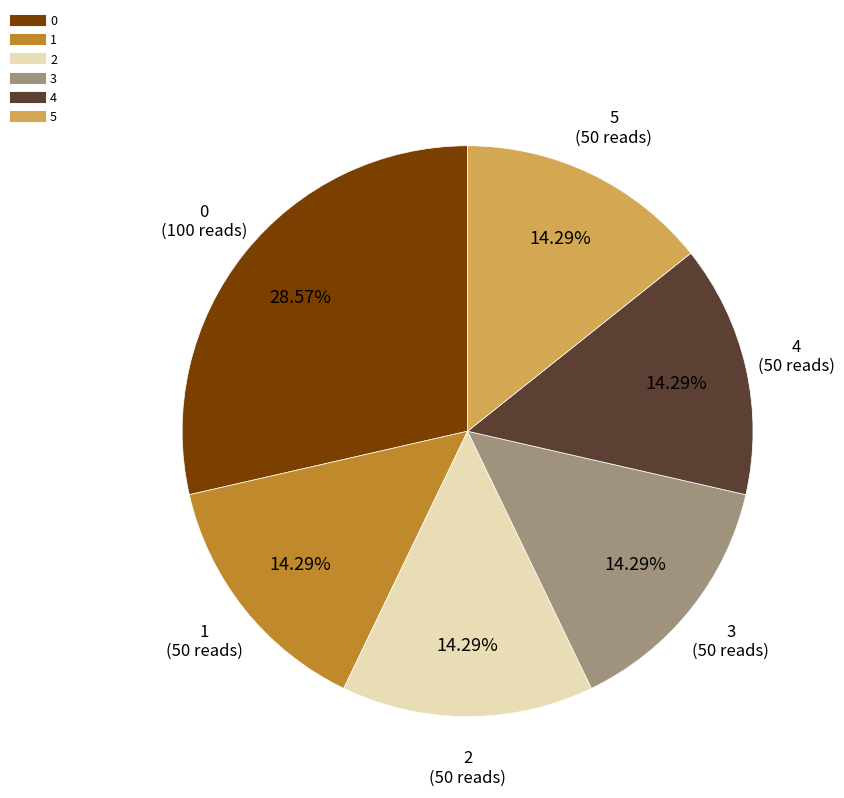

To the nearest percent, what is the difference between the largest and smallest slice percentages?

14%